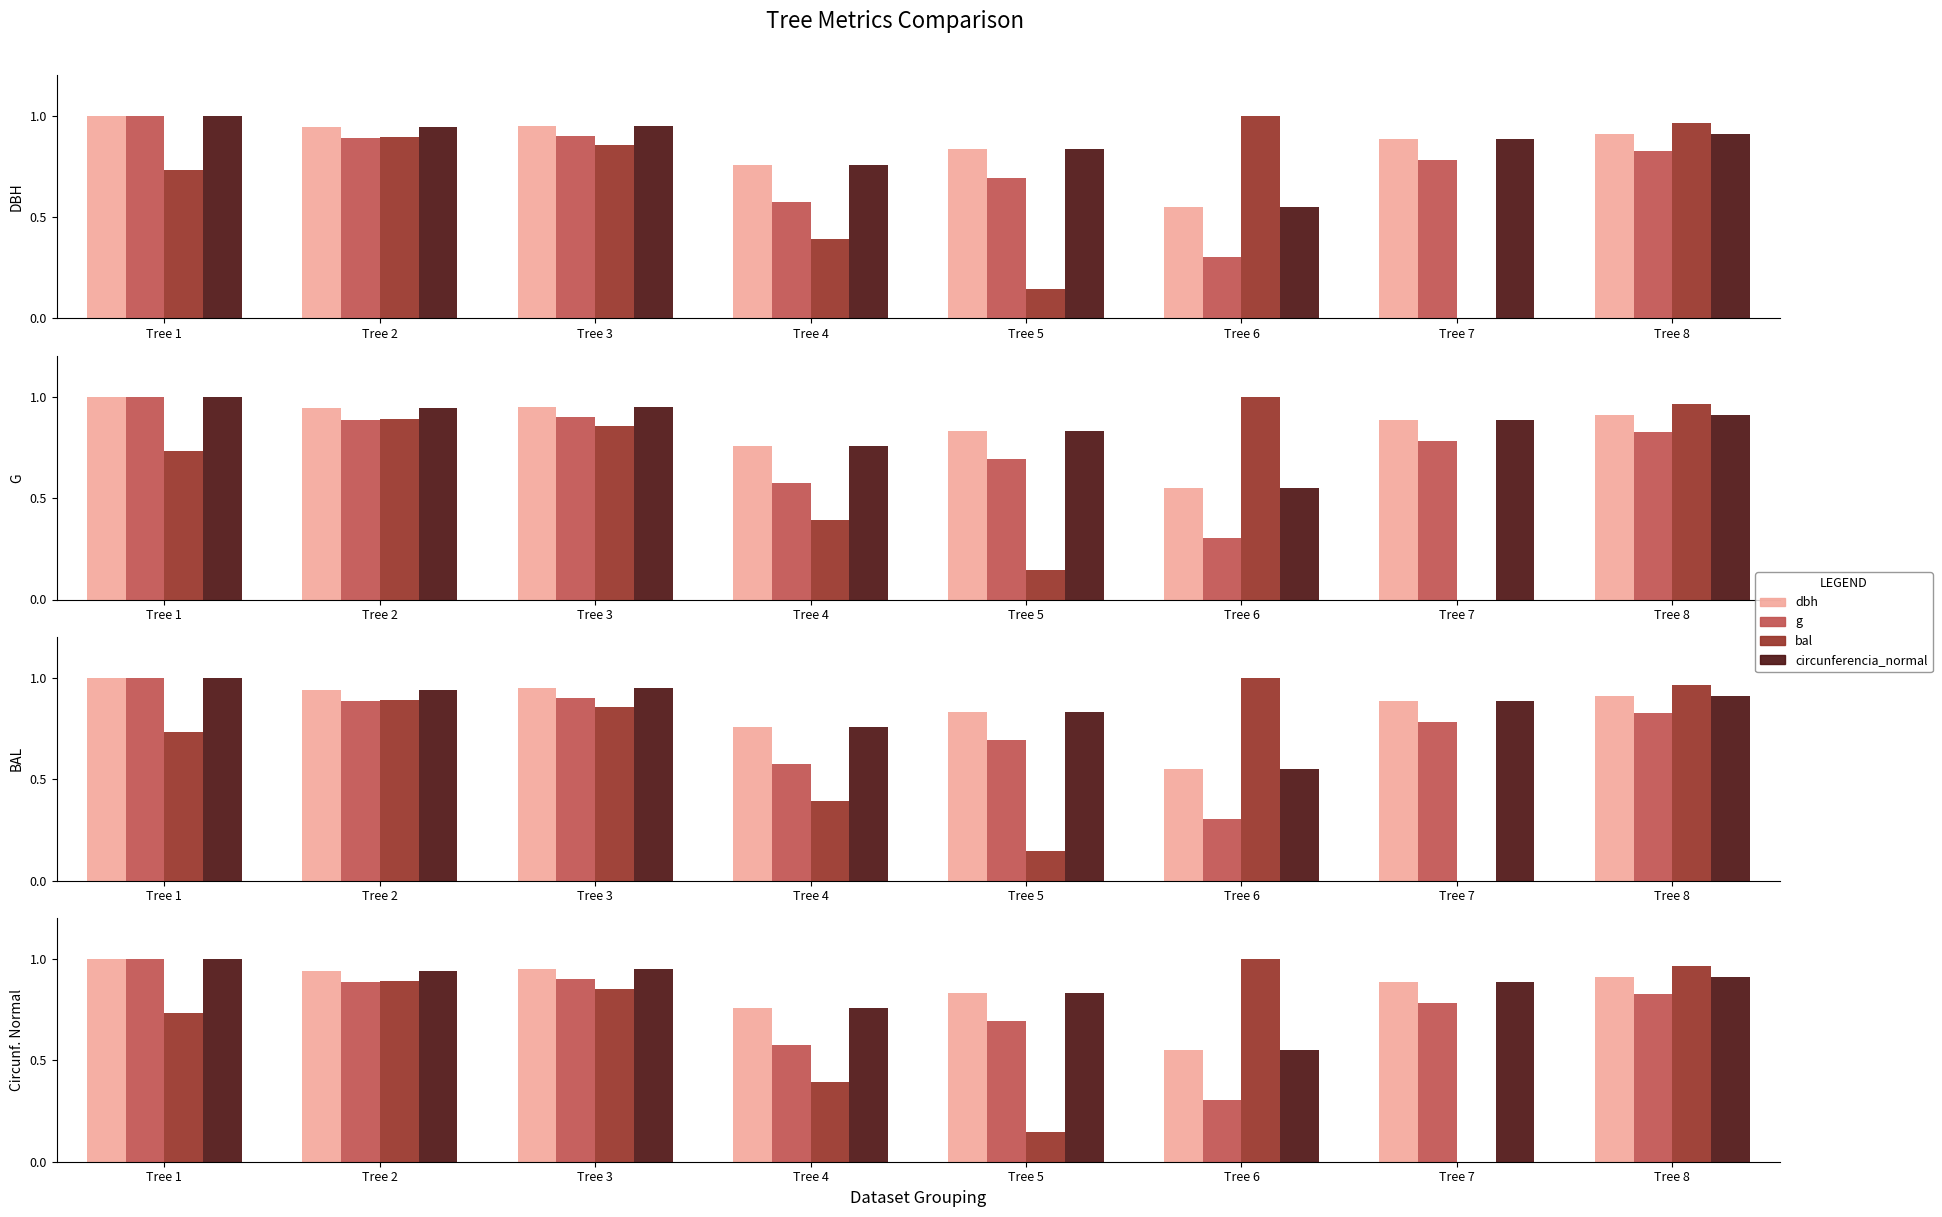

The g series shows 1.3 at Tree 3. True or false?

False